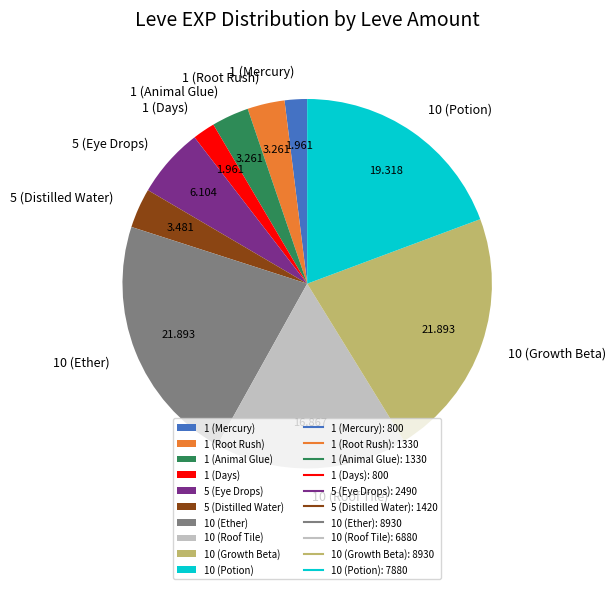

How many segments does this pie chart have?

10